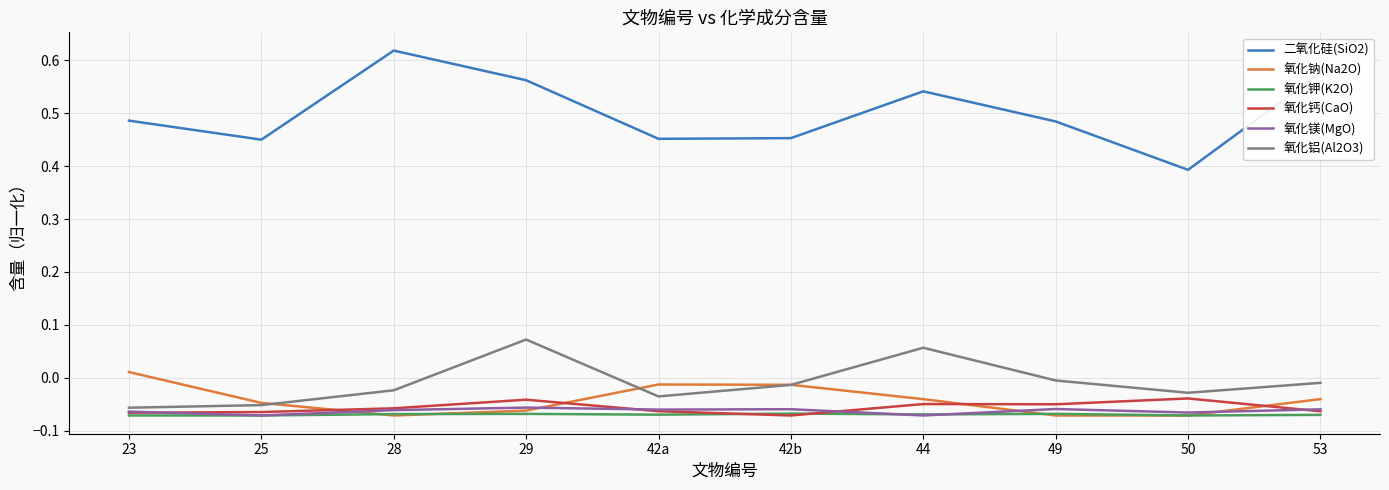

Which category has the highest value in the 氧化钠(Na2O) series?

23